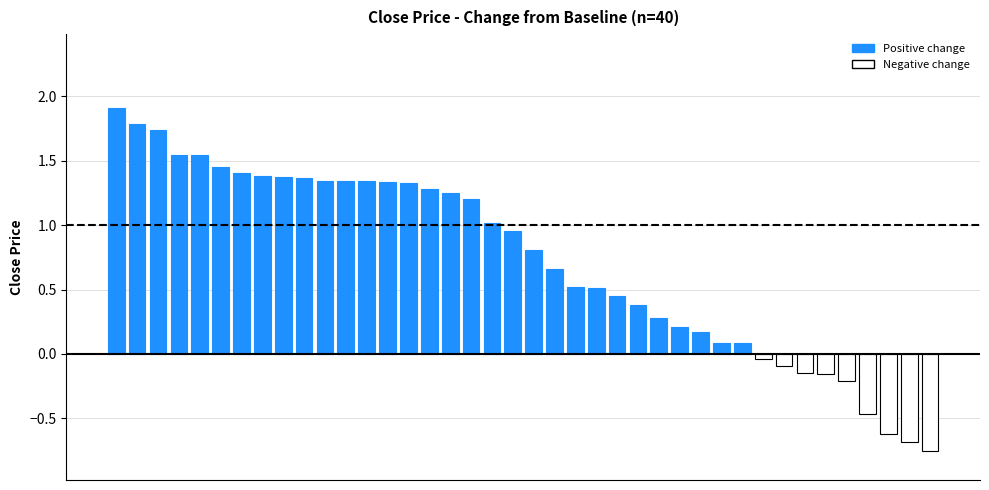

What is the difference between the maximum and minimum values?

2.7